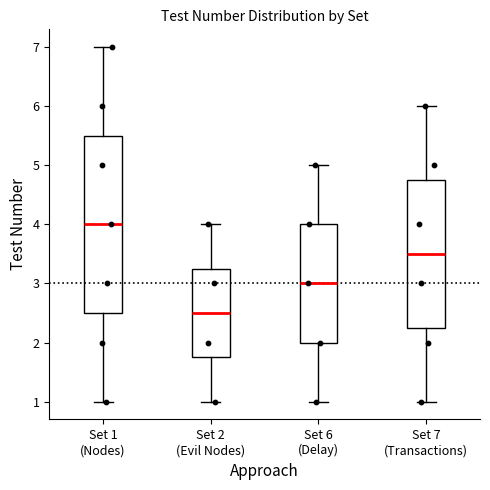

Where is the lower edge of the box for Set 7 (Transactions) on the y-axis? The values are not printed on the chart, so give them approximately, as read against the axis.

2.3